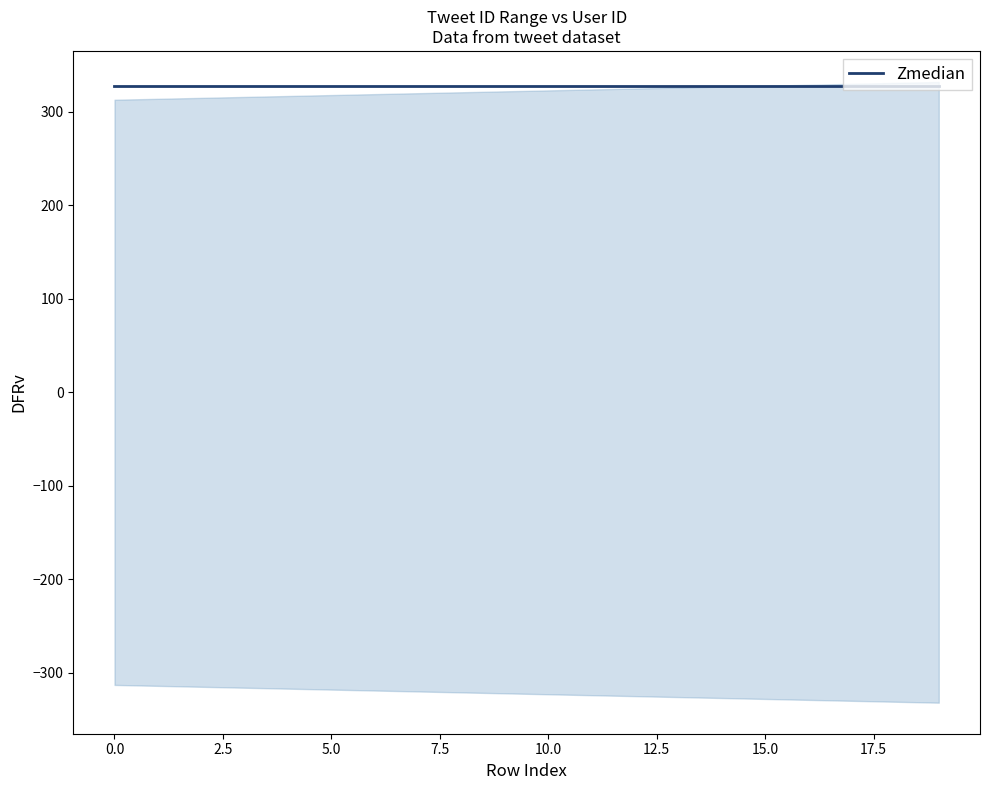

True or false: id_tweet and id_user cross at least once.

False